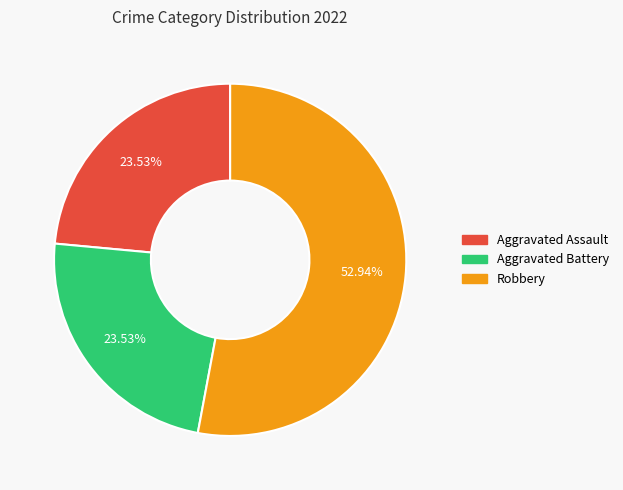

Is there a majority slice in this chart?

Yes